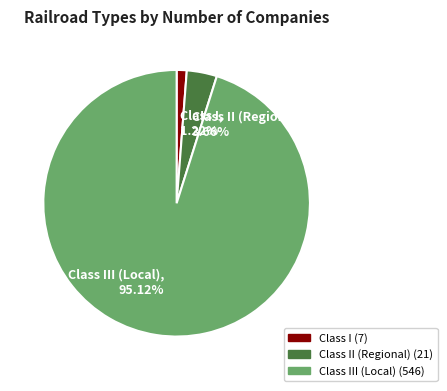

Is there any slice that represents more than half of the pie?

Yes